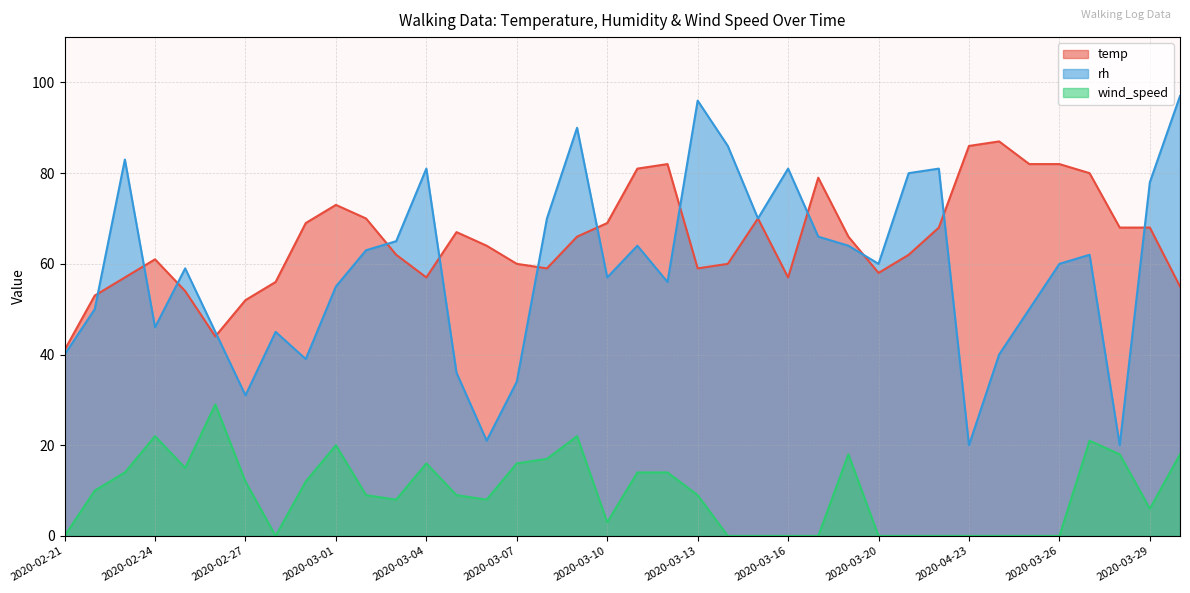

True or false: temp has a value of 43 at 2020-03-15.

False